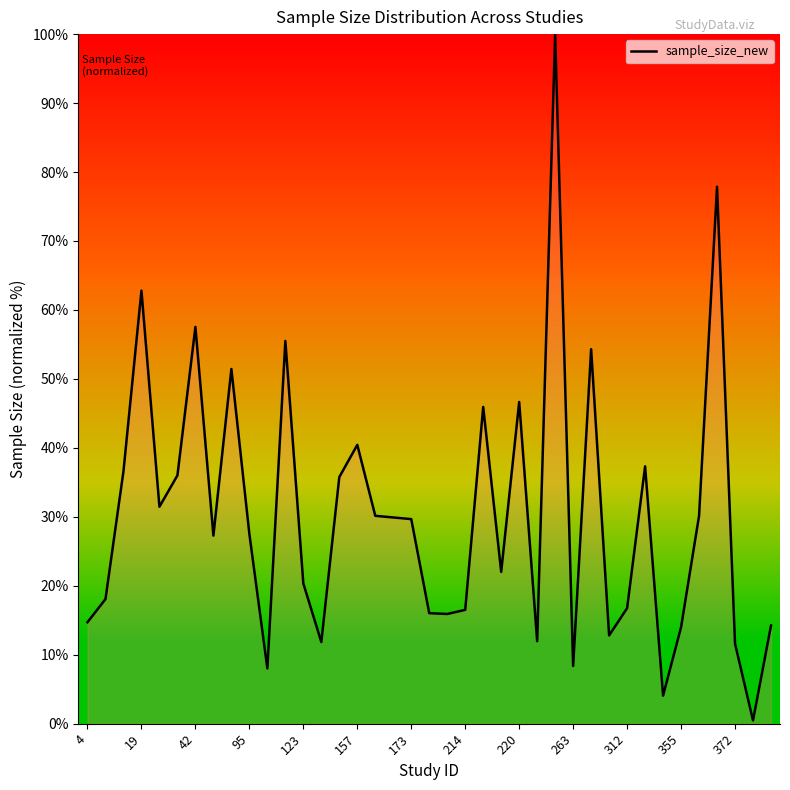

What is the difference between the maximum and minimum values?

99.5